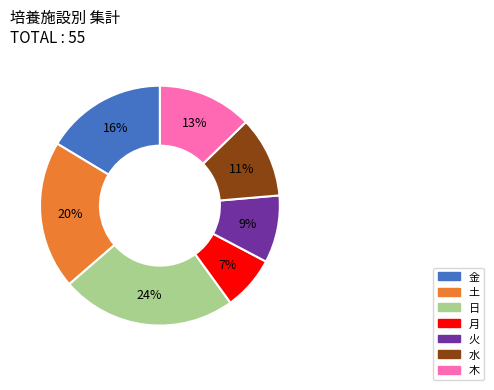

To the nearest percent, what is the average slice percentage?

14%